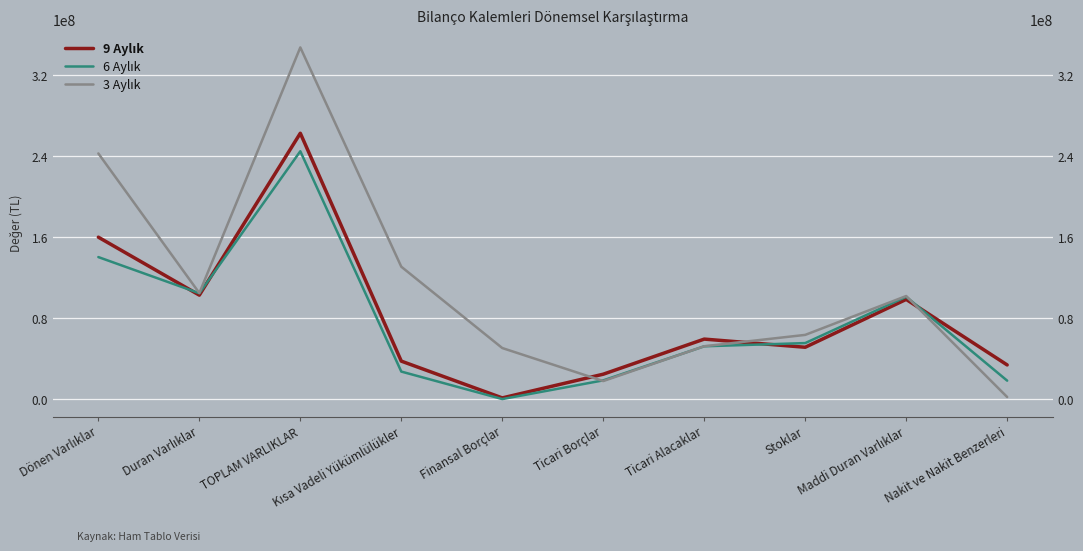

Rank the categories by 9 Aylık value from highest to lowest.

TOPLAM VARLIKLAR, Dönen Varlıklar, Duran Varlıklar, Maddi Duran Varlıklar, Ticari Alacaklar, Stoklar, Kısa Vadeli Yükümlülükler, Nakit ve Nakit Benzerleri, Ticari Borçlar, Finansal Borçlar